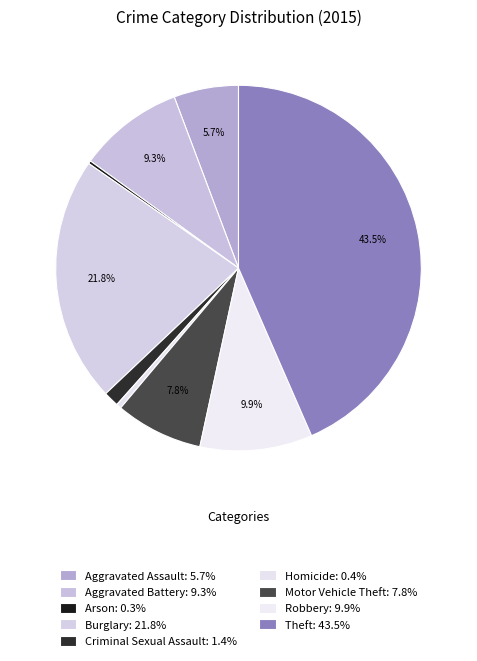

To the nearest percent, what is the combined percentage of Criminal Sexual Assault and Theft?

45%